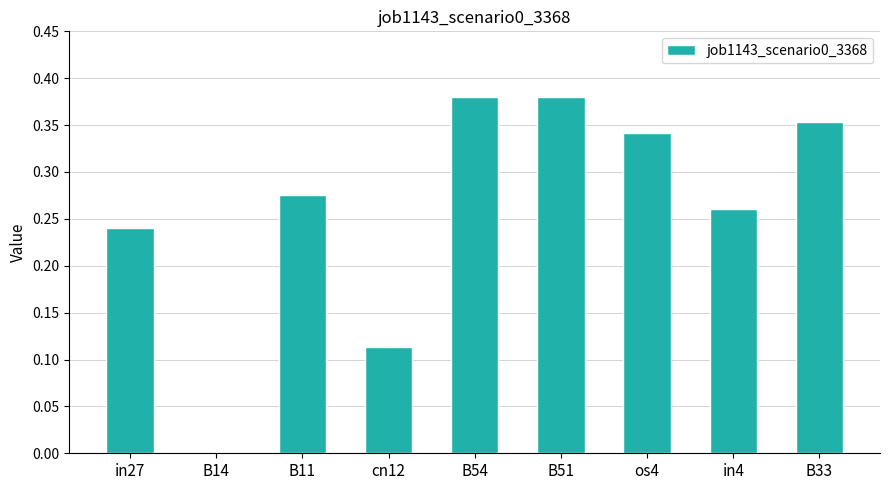

Which has a higher value, B33 or B54?

B54